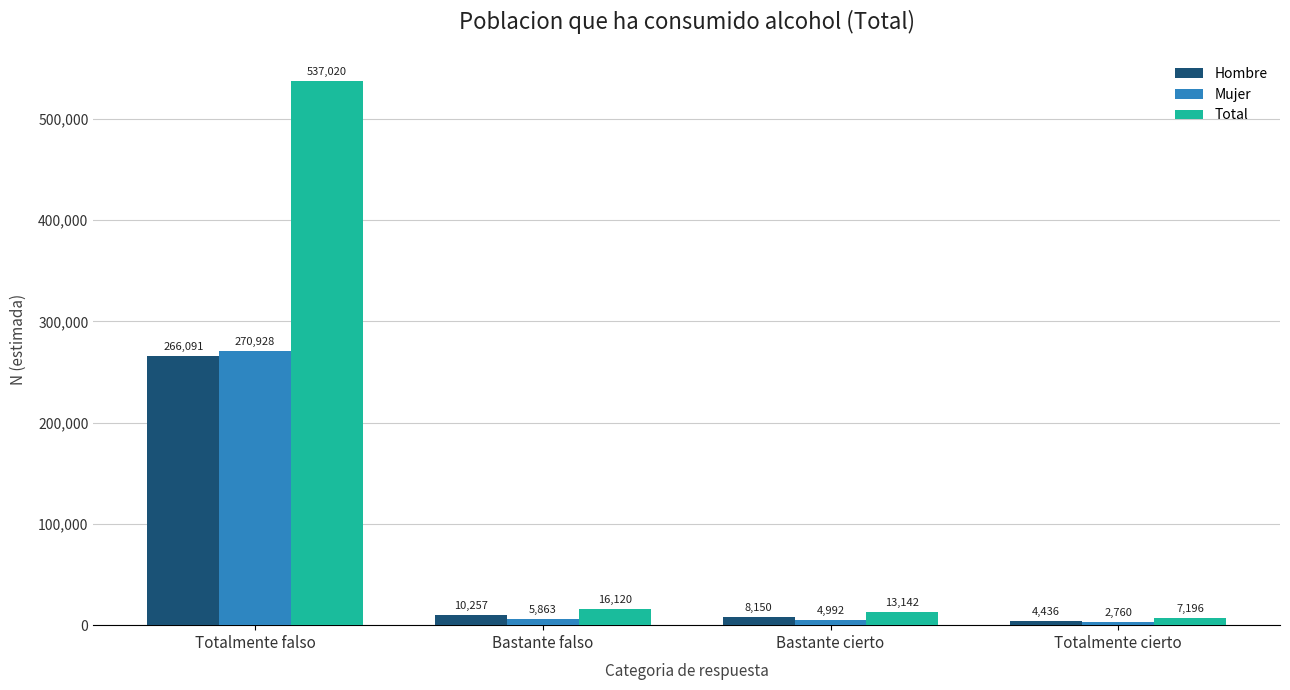

What is the average value of the Hombre series?

72234